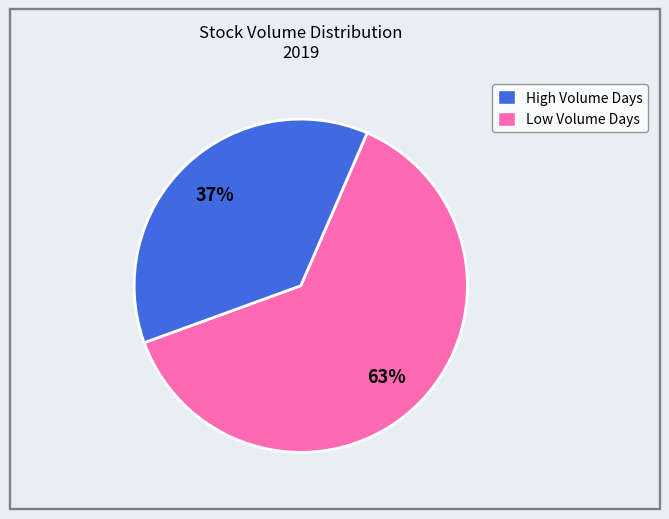

To the nearest percent, what is the difference between the largest and smallest slice percentages?

26%